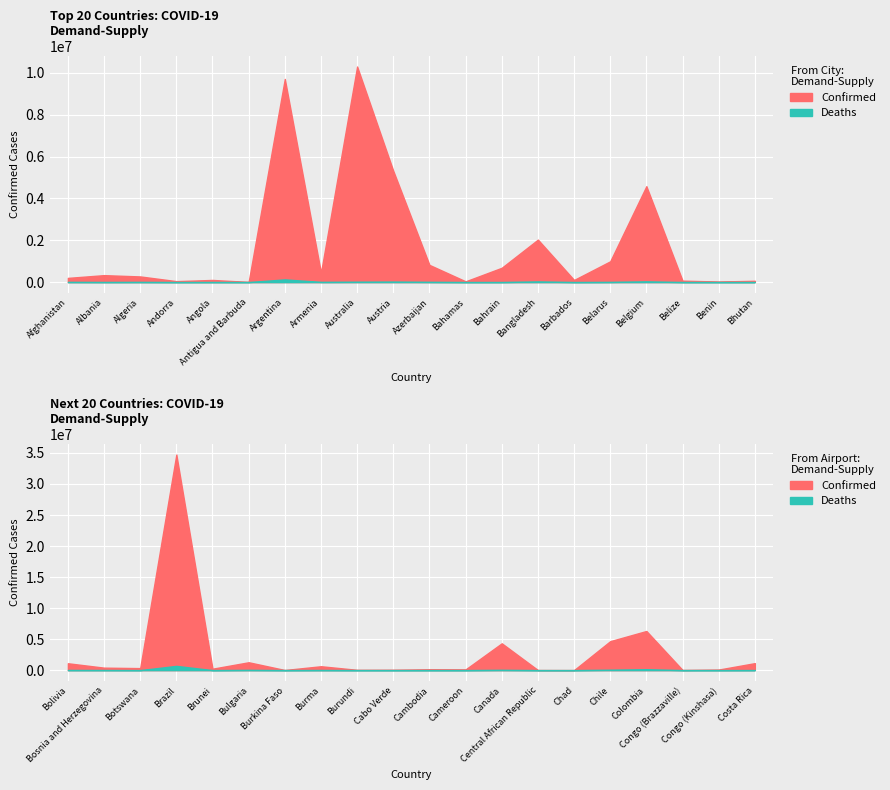

What is the total value across all series at Azerbaijan?

832416